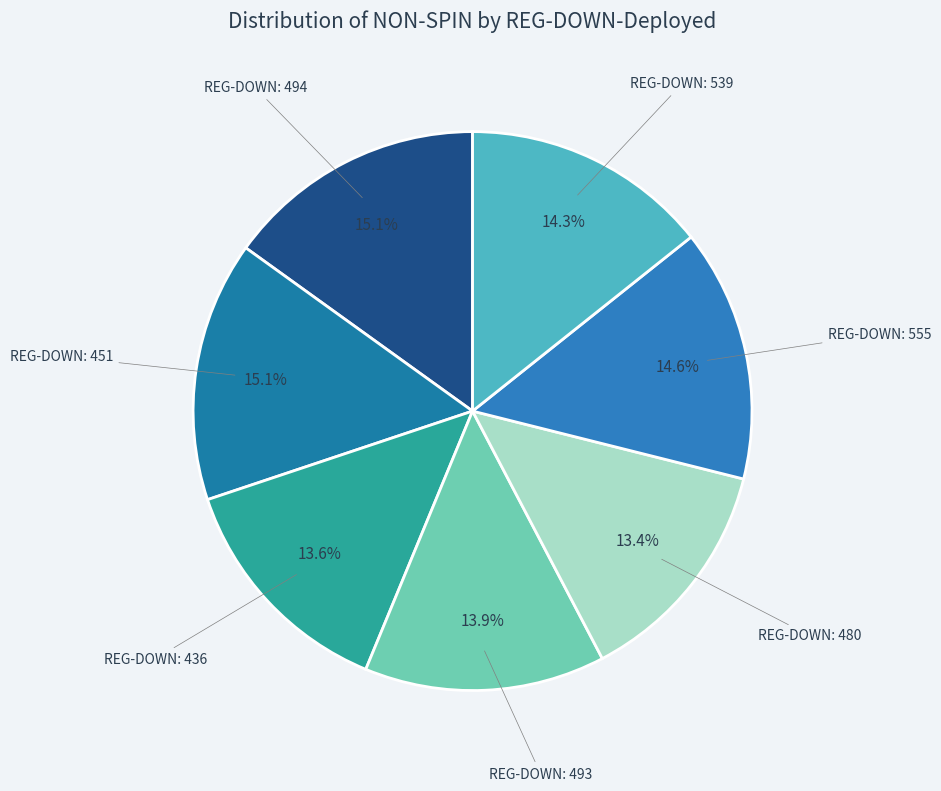

Count the number of slices in the pie.

7